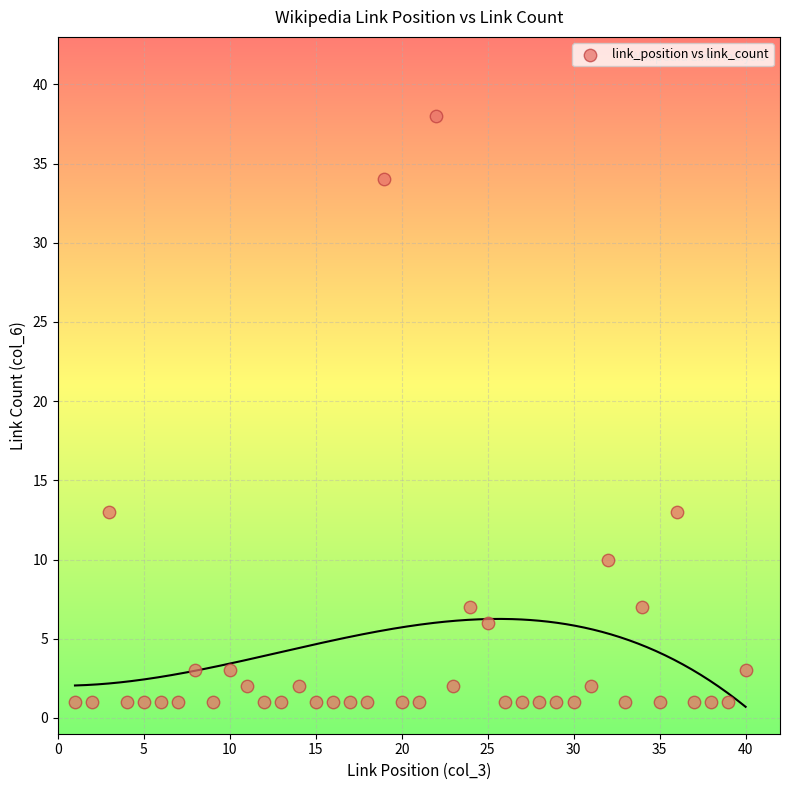

What is the range of Y values (max minus min)?

37